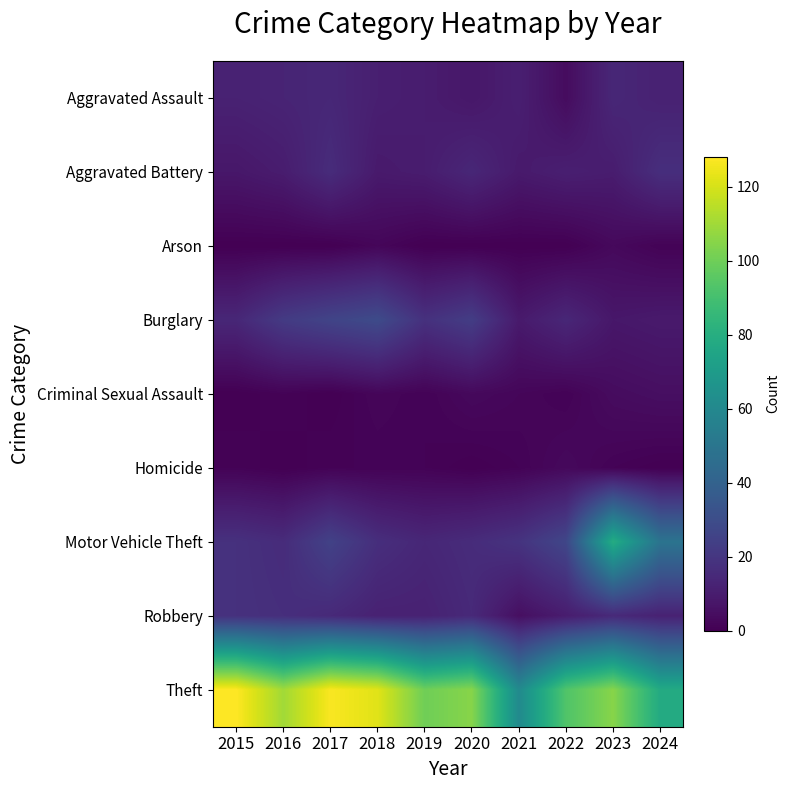

Rank the series by their maximum value, from highest to lowest.

Theft, Motor Vehicle Theft, Burglary, Robbery, Aggravated Battery, Aggravated Assault, Criminal Sexual Assault, Arson, Homicide